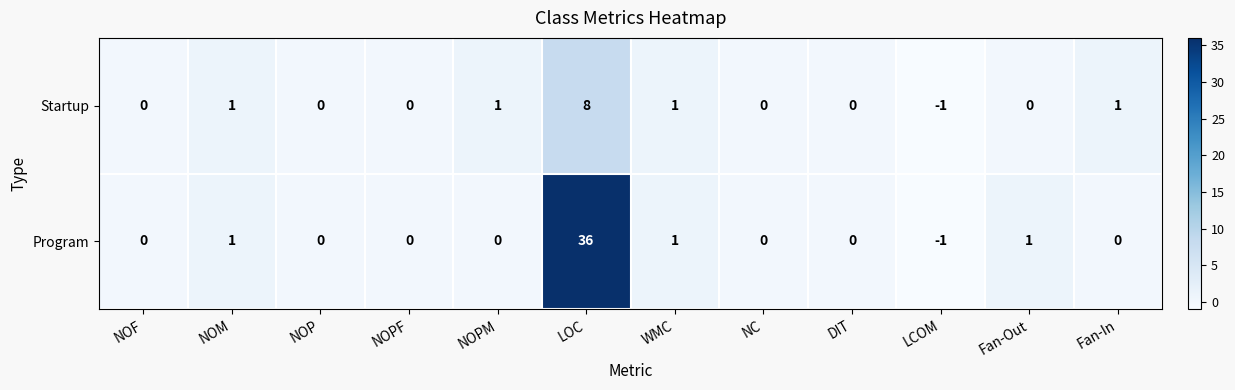

Reading left to right, extract all data points from this chart.

Startup: NOF=0	NOM=1	NOP=0	NOPF=0	NOPM=1	LOC=8	WMC=1	NC=0	DIT=0	LCOM=-1	Fan-Out=0	Fan-In=1
Program: NOF=0	NOM=1	NOP=0	NOPF=0	NOPM=0	LOC=36	WMC=1	NC=0	DIT=0	LCOM=-1	Fan-Out=1	Fan-In=0